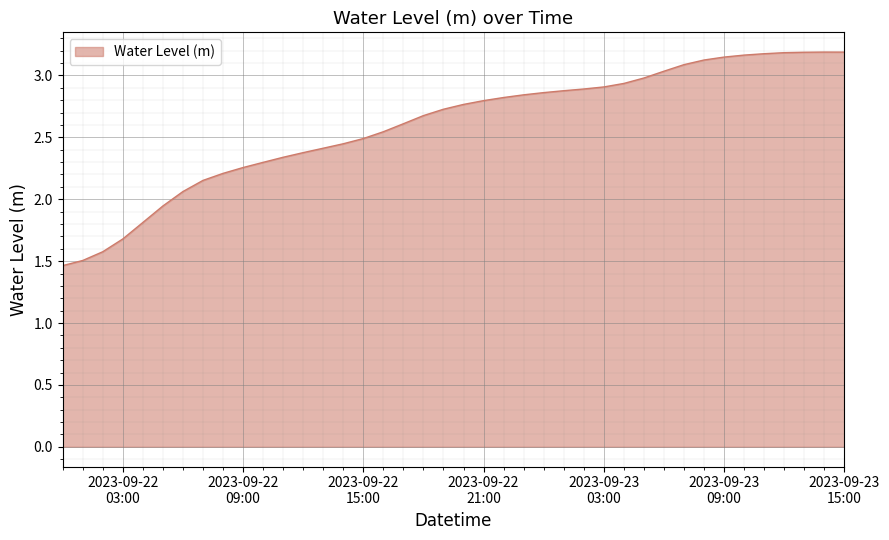

Does the chart display data point markers on the line(s)?

No